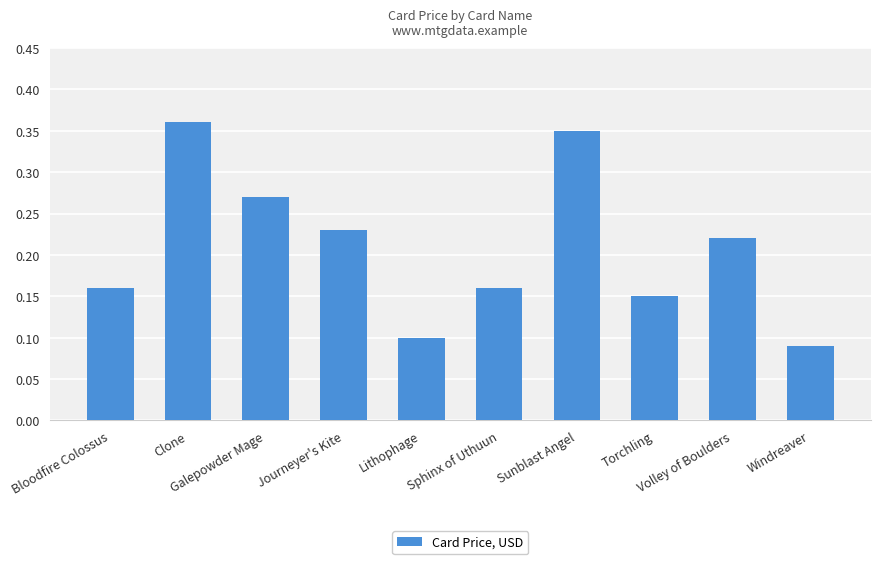

How many data points does each series have?

10